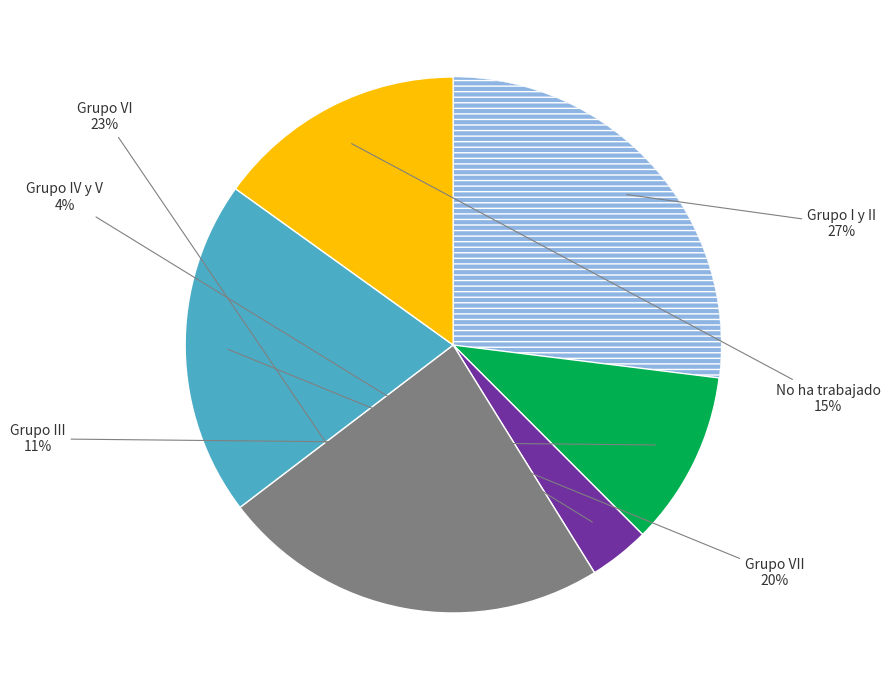

Is there a majority slice in this chart?

No